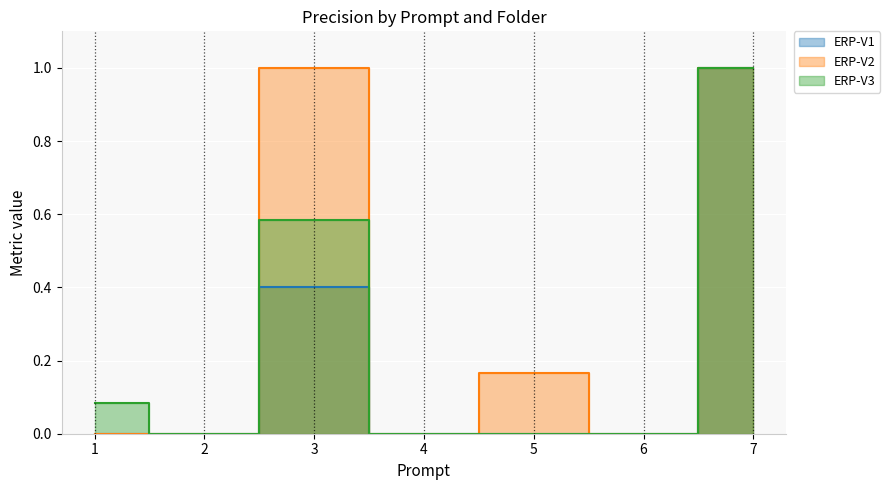

List the series in order of their overall mean, highest first.

ERP-V2, ERP-V3, ERP-V1